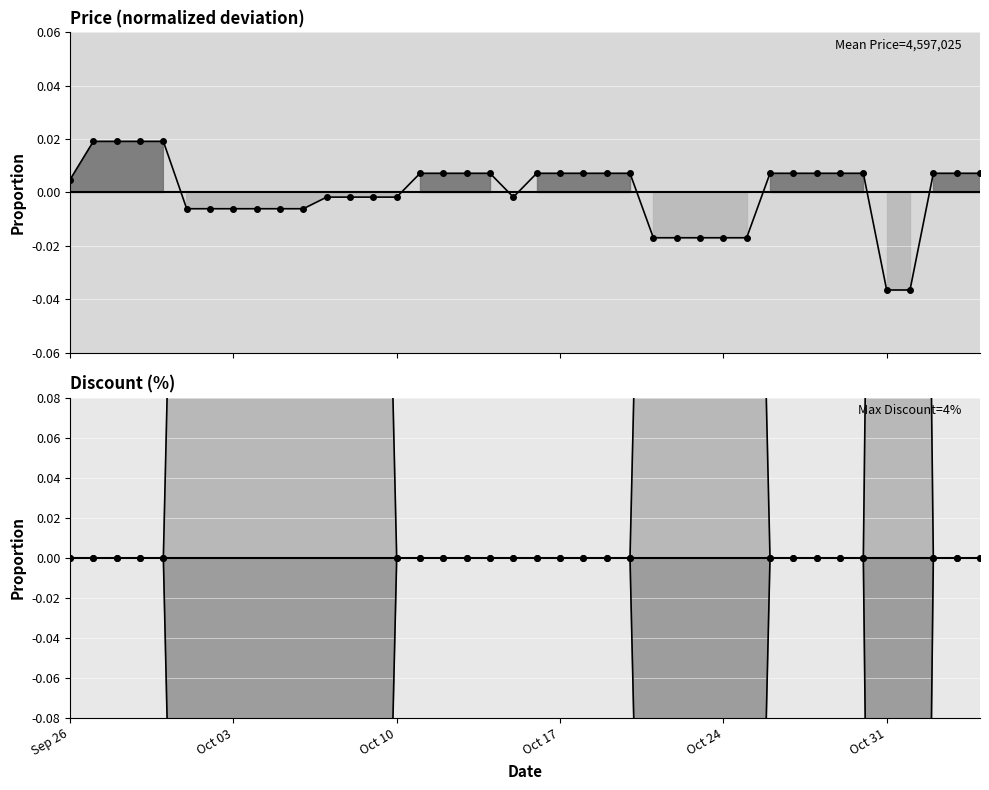

Which series ends up on top after the final intersection of Price trend and Discount trend (mirror)?

Price trend